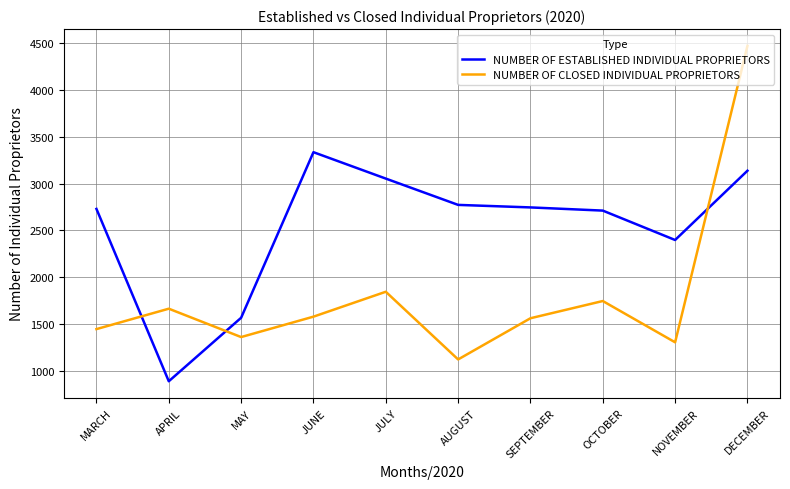

Which series has the largest range (max minus min)?

NUMBER OF CLOSED INDIVIDUAL PROPRIETORS